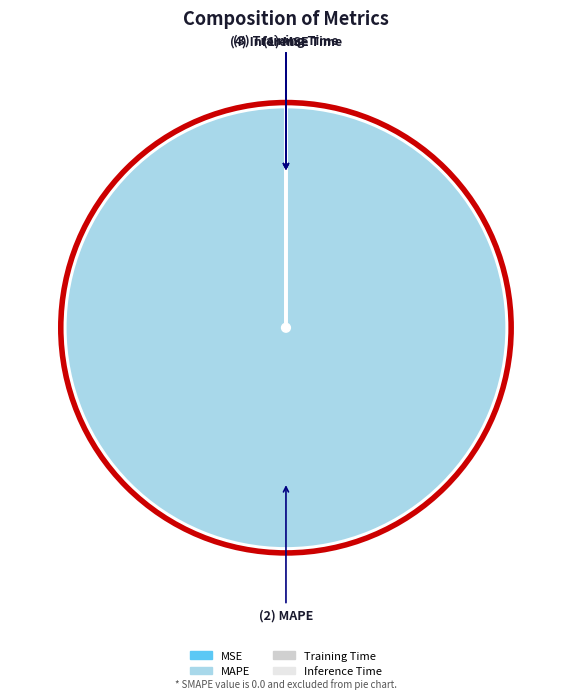

Is there any slice that represents more than half of the pie?

Yes